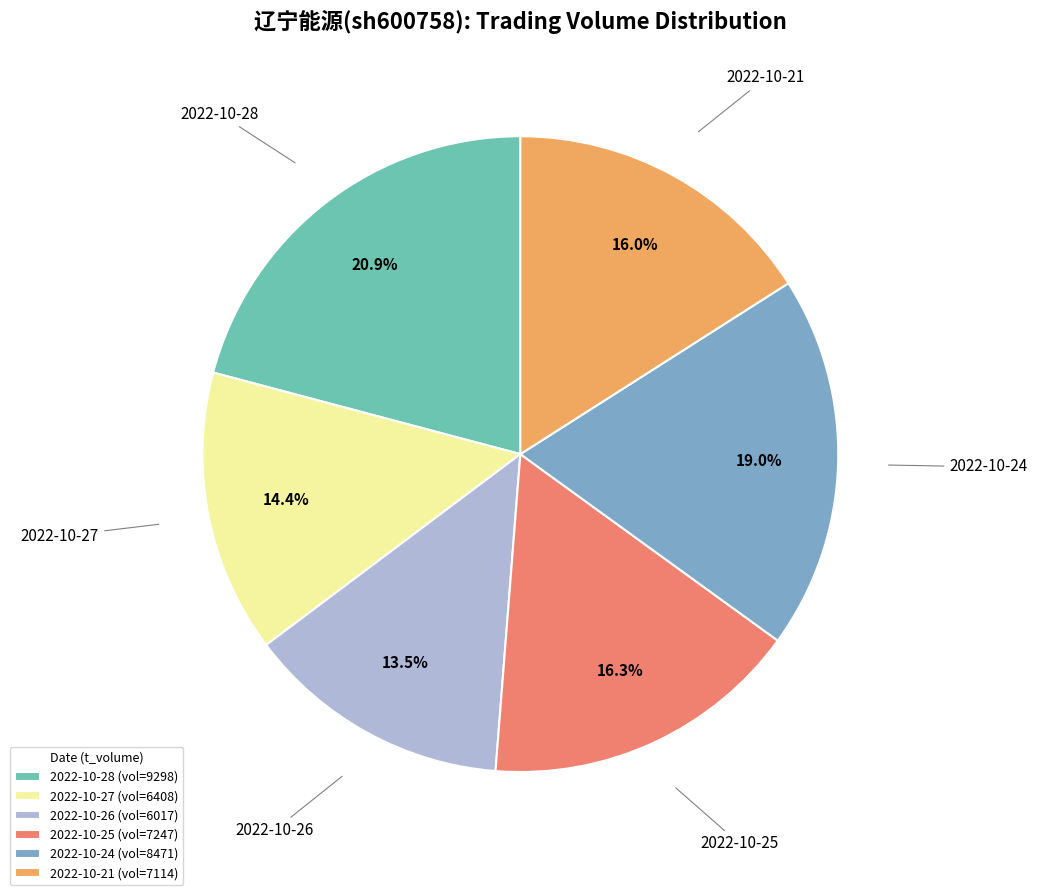

Is there a majority slice in this chart?

No